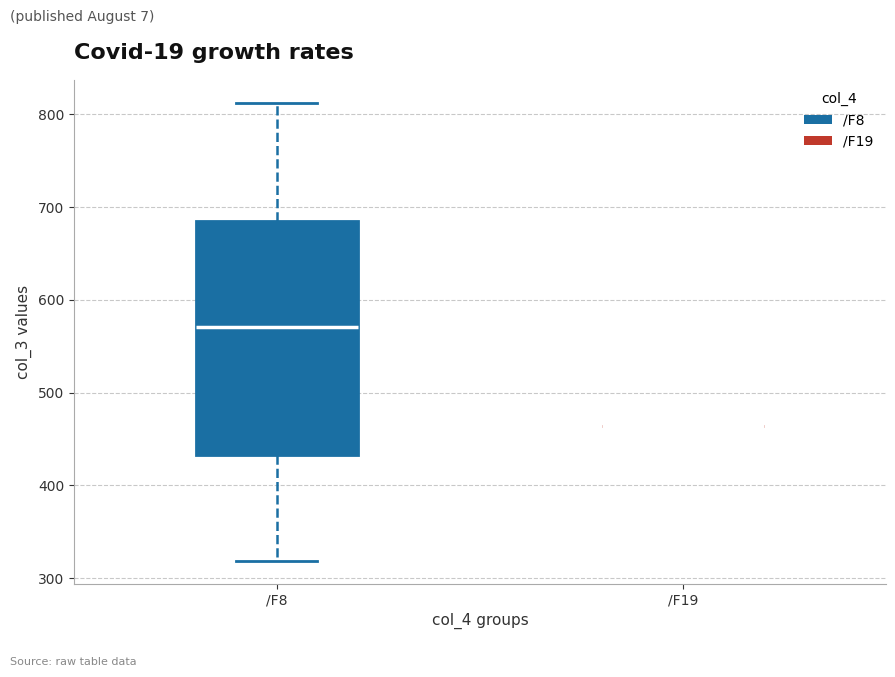

Where does the lower whisker of the box for /F8 end on the y-axis? The values are not printed on the chart, so give them approximately, as read against the axis.

320